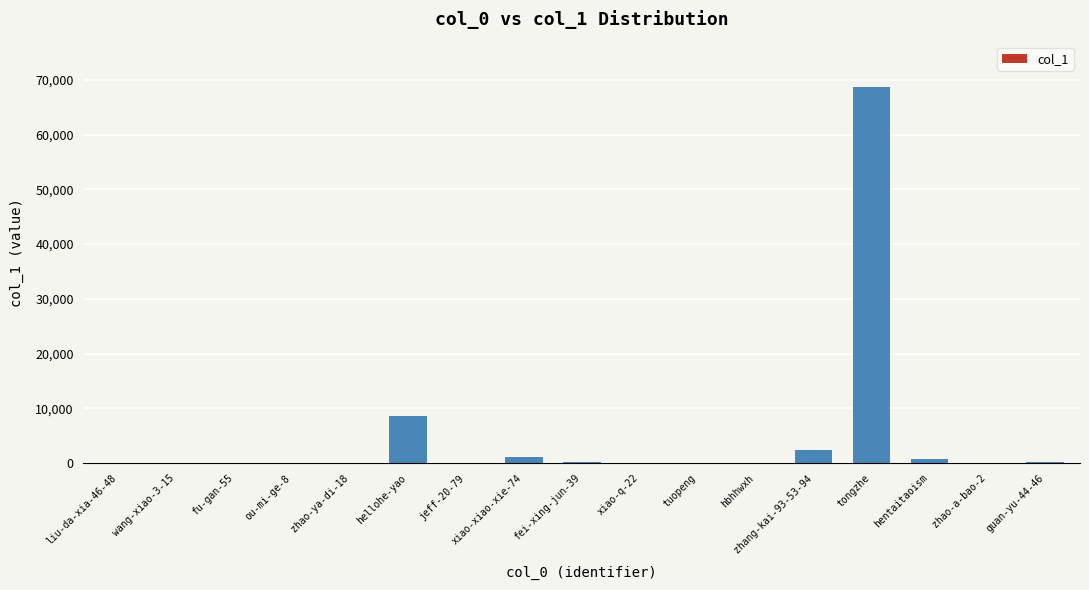

What is the difference between the values at ou-mi-ge-8 and tongzhe?

68704